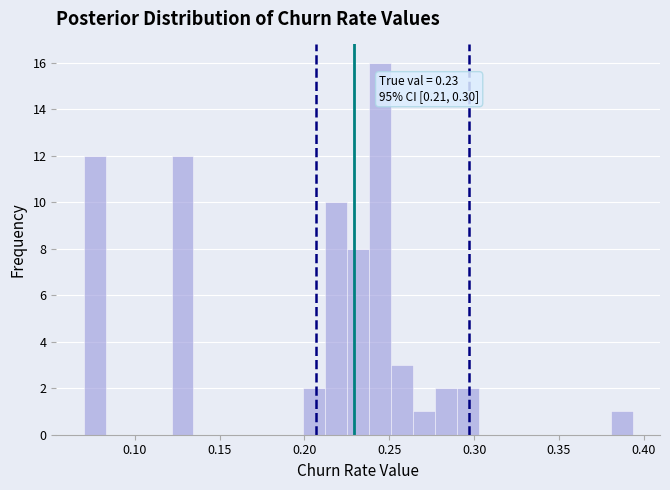

Around what value on the x-axis is the tallest bar? Give the approximate position of its centre, as read against the axis.

0.245